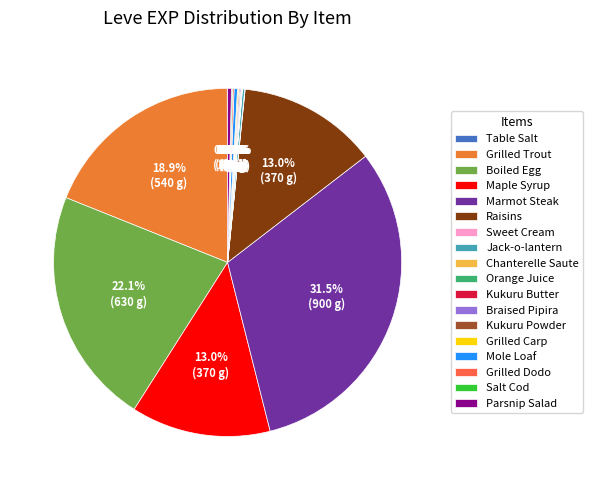

To the nearest percent, what is the difference between the largest and smallest slice percentages?

31%